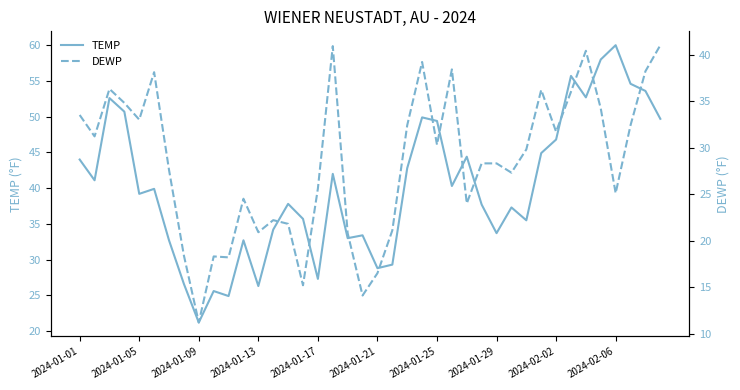

What is the minimum value for TEMP?

21.2